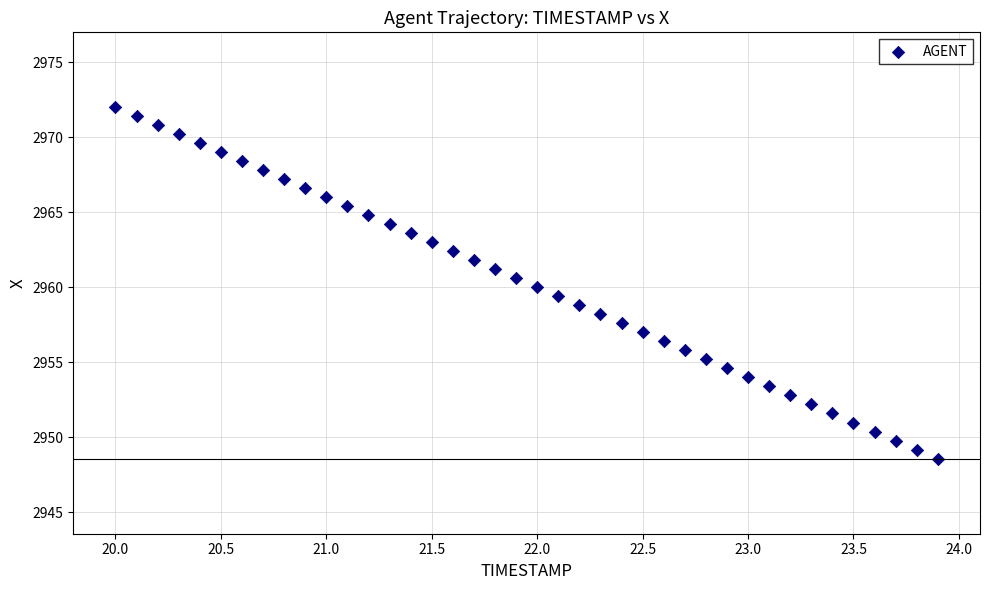

What is the range of Y values (max minus min)?

23.4